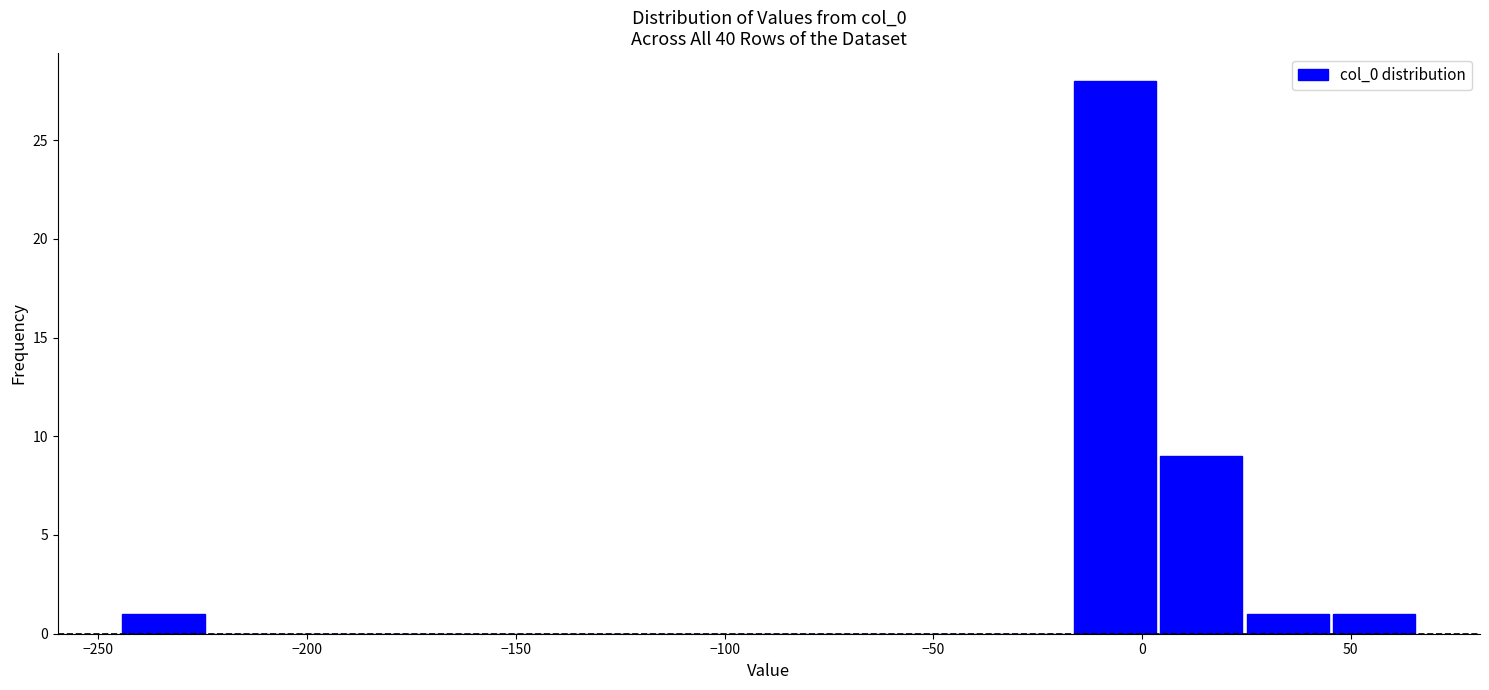

What is the height of the bar covering 25 to 45 on the x-axis? Neither the bar edges nor the heights are printed on the chart, so give them approximately, as read against the axes.

1